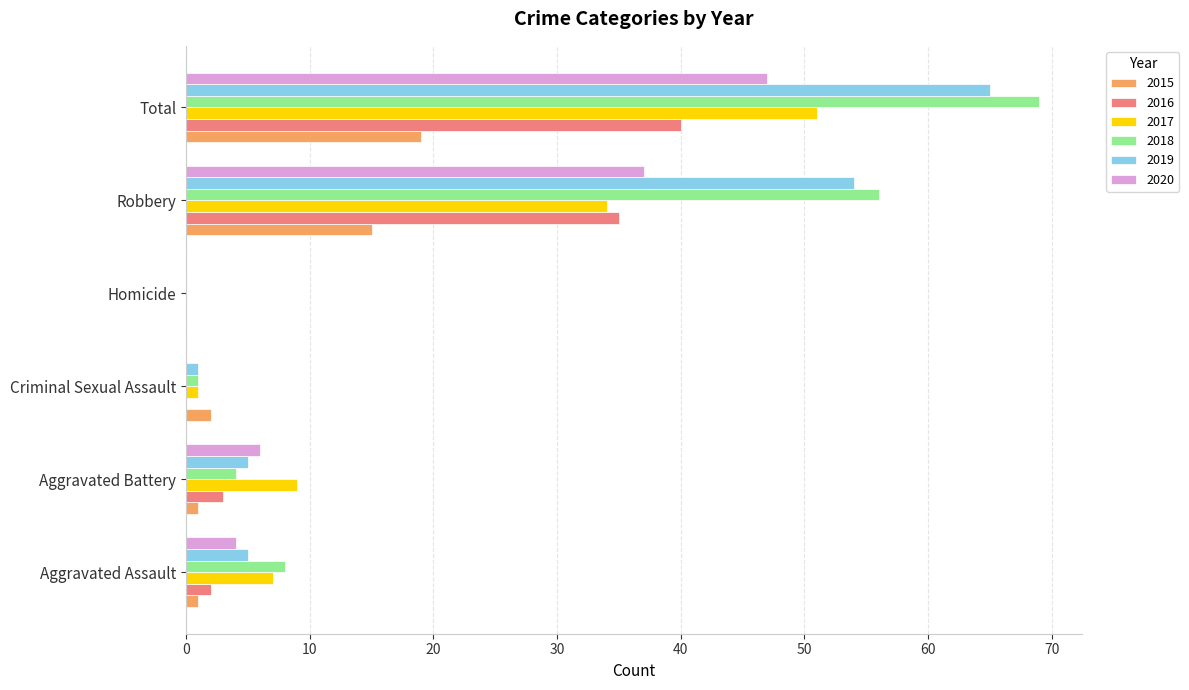

Is the value of 2020 at Aggravated Assault greater than the value of 2016 at Total?

No